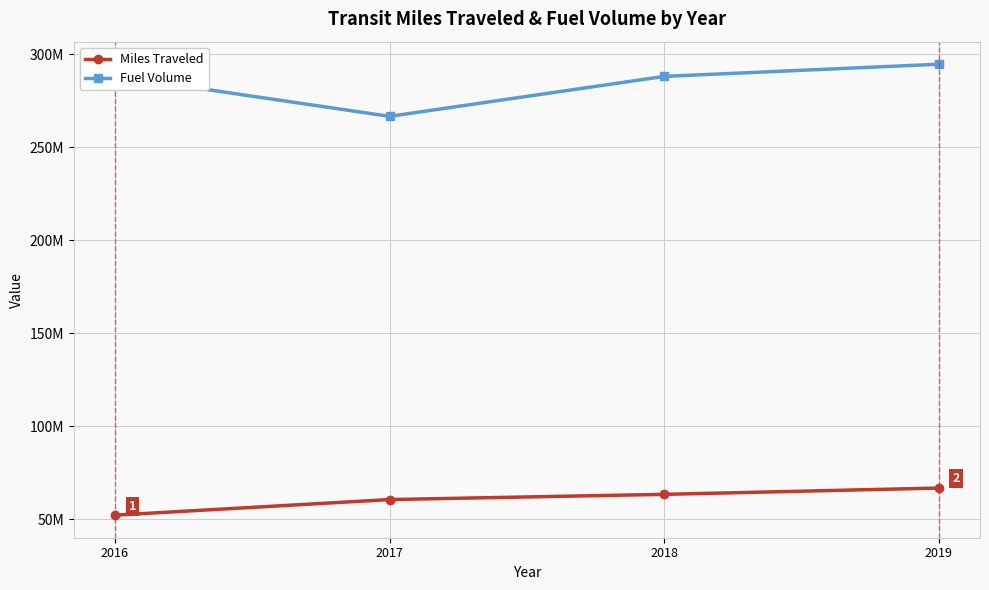

Is this an area chart (filled region under the line)?

No